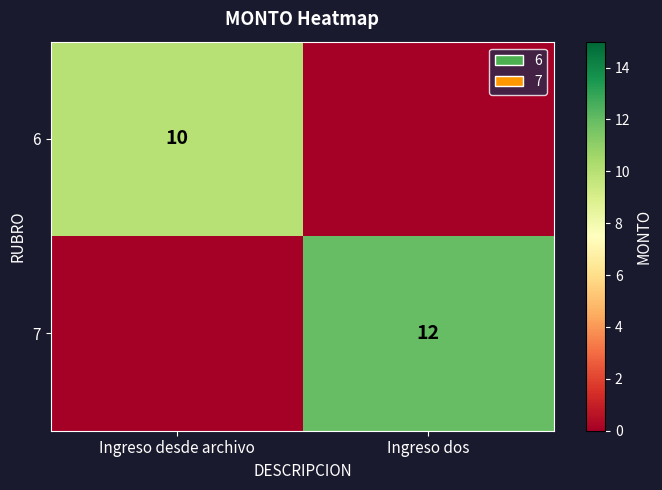

The 6 series shows 10 at Ingreso desde archivo. True or false?

True